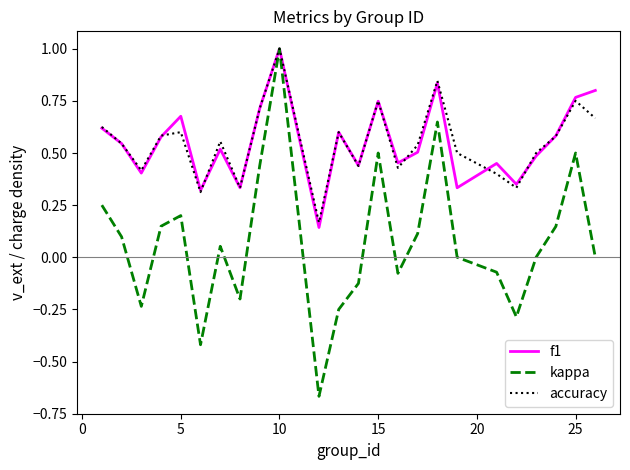

Which series has the widest spread of values?

kappa